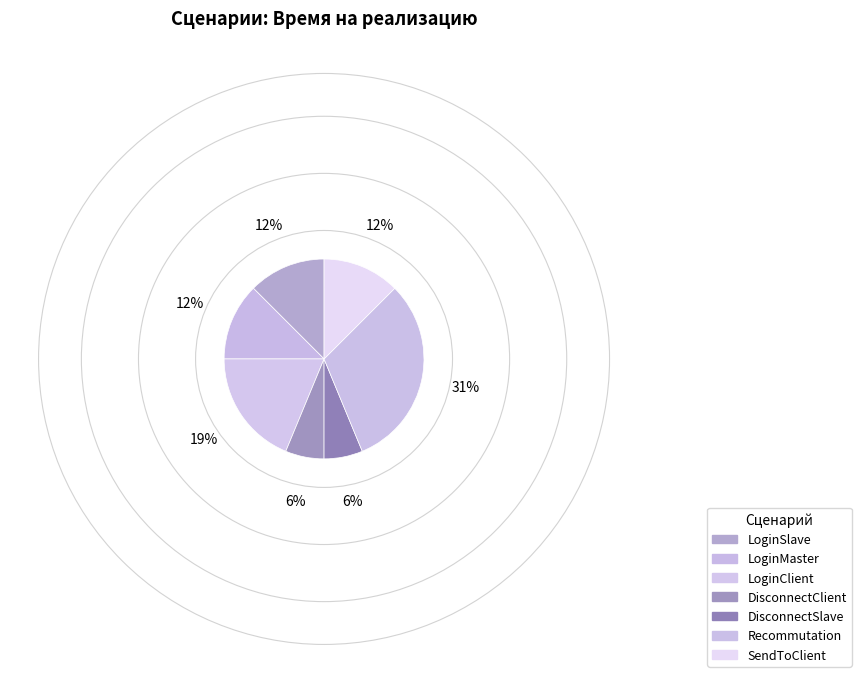

Does any single category account for the majority?

No